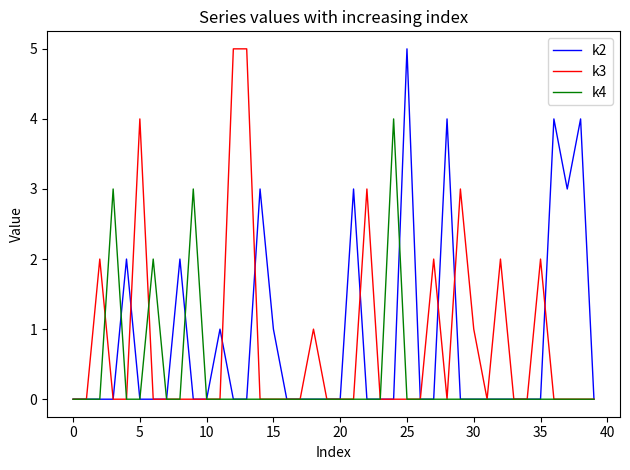

What is the greatest value displayed?

5